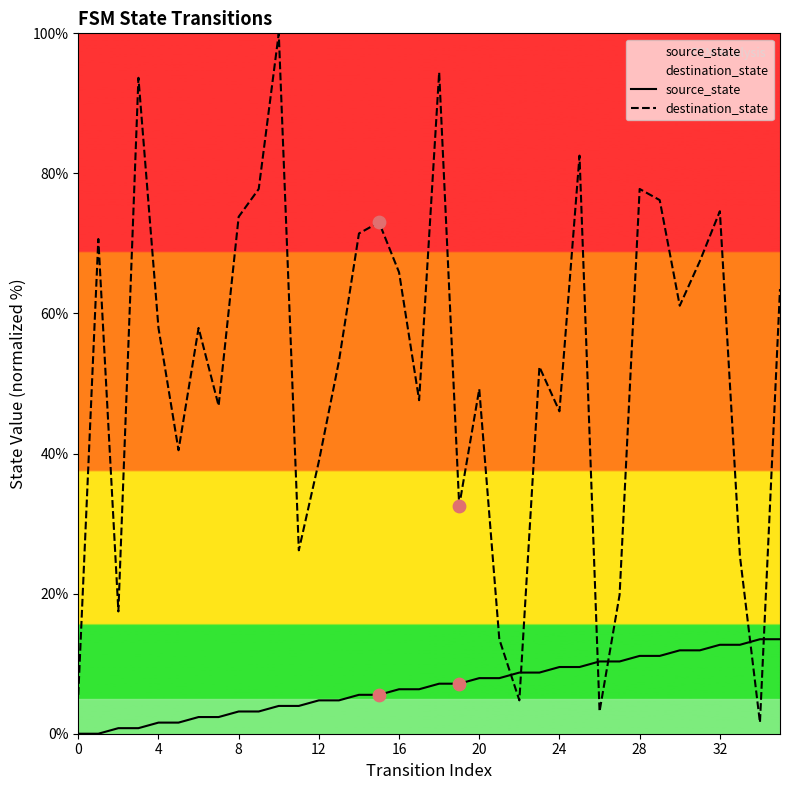

Which series has the widest spread of Y values?

destination_state